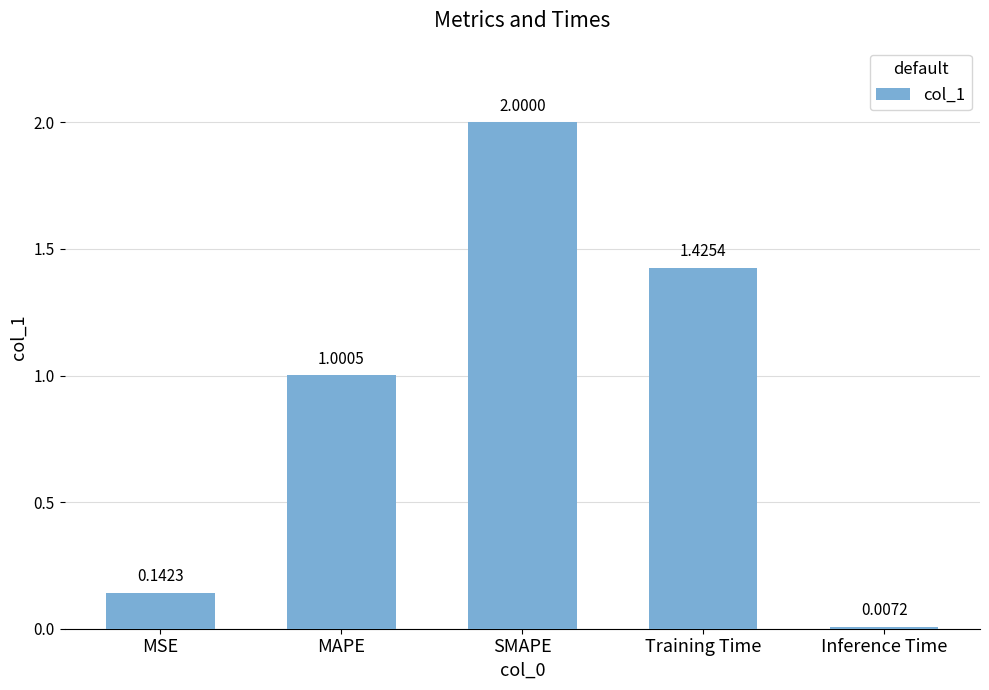

Rank the categories by value from lowest to highest.

Inference Time, MSE, MAPE, Training Time, SMAPE